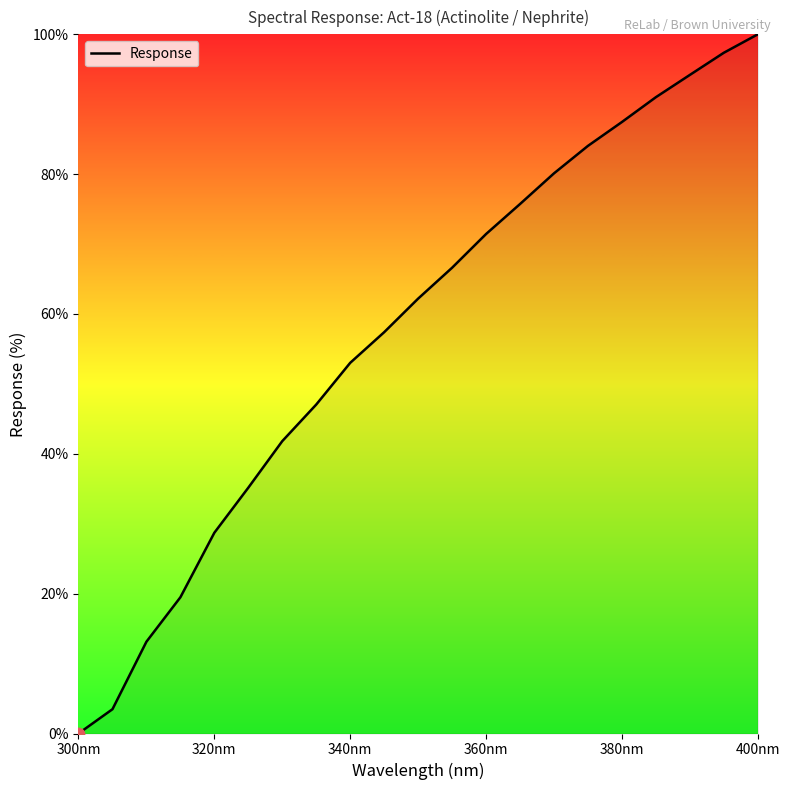

What is the greatest value displayed?

100.0